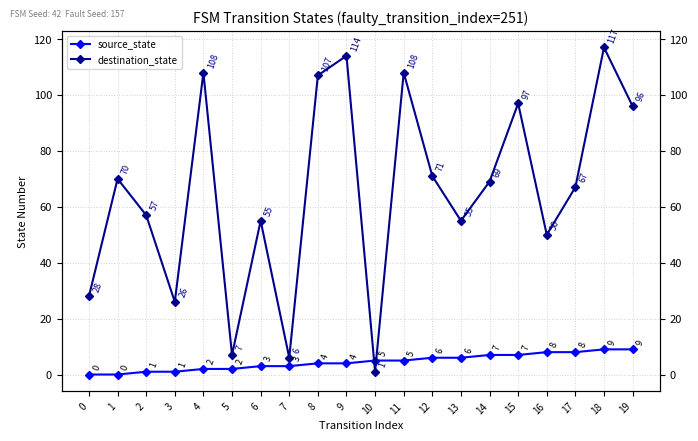

What is the sum of all destination_state values?

1309